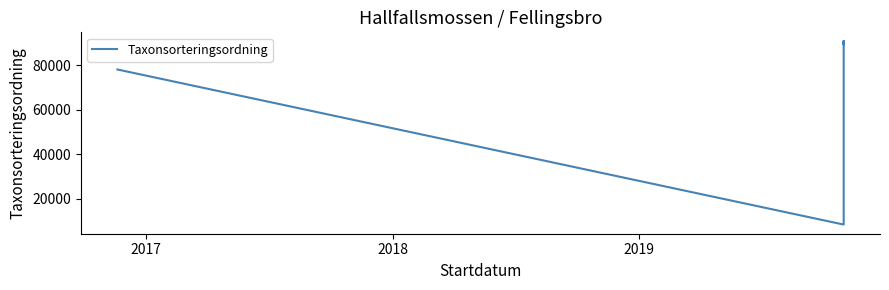

What is the difference between the maximum and minimum values?

82299